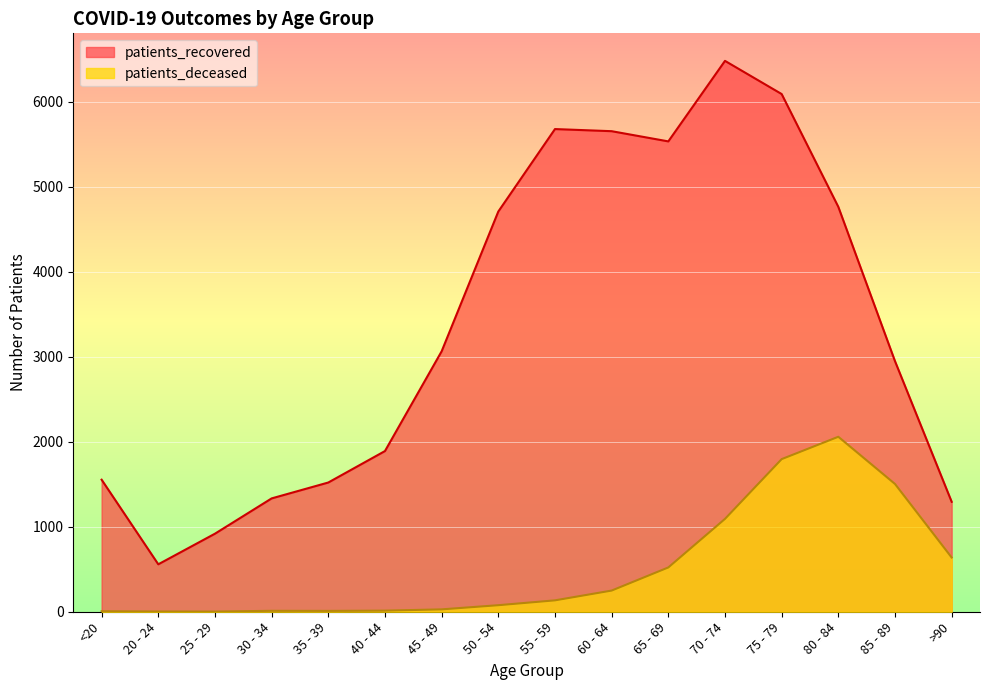

At which label does patients_deceased first exceed 134?

60 - 64